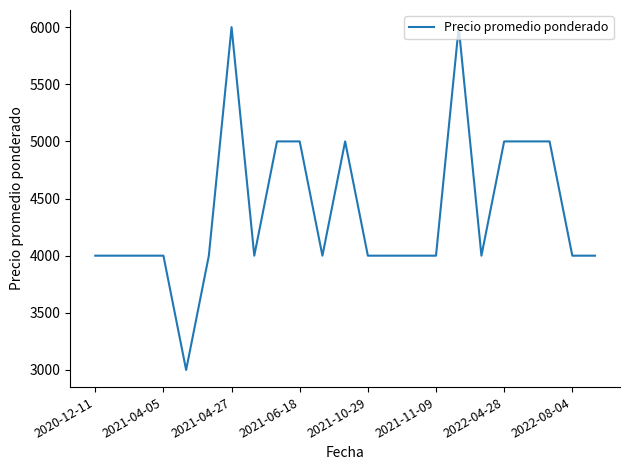

What is the greatest value displayed?

6000